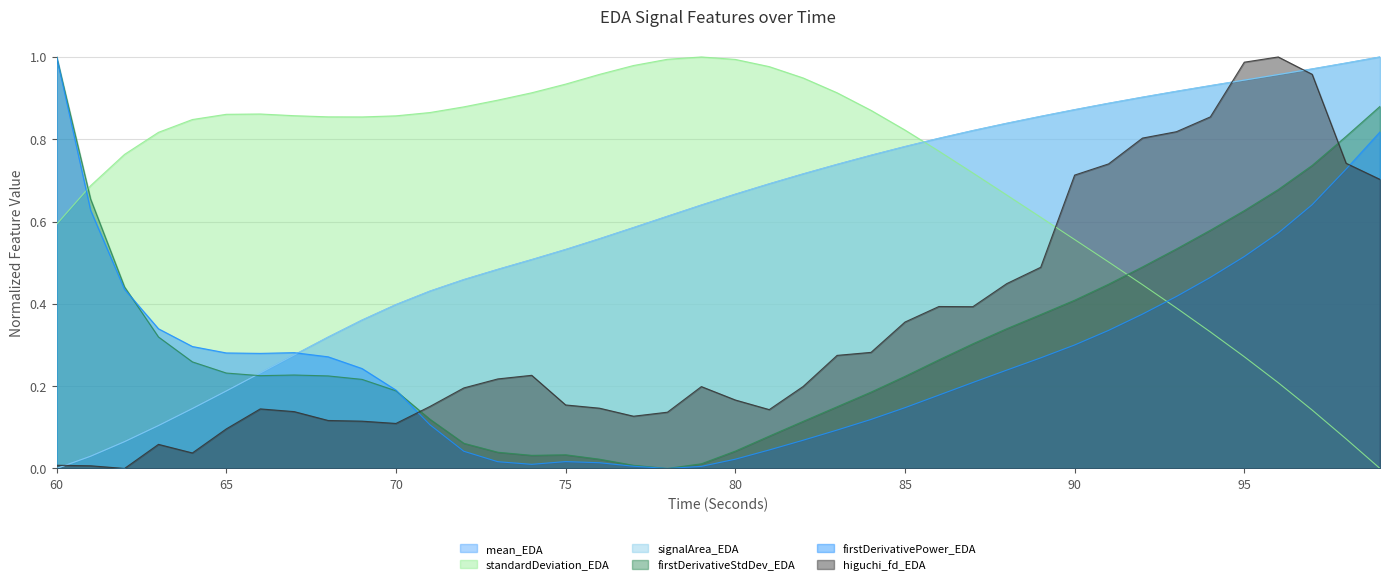

At which category is the sum across all series the highest?

97